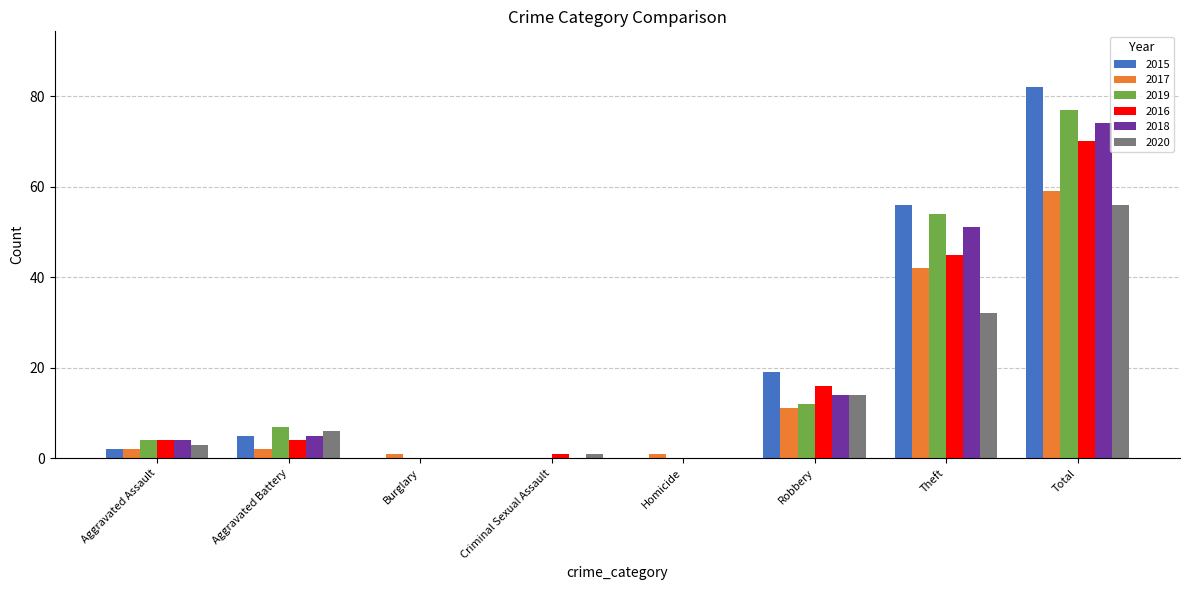

Which series has the widest spread of values?

2015